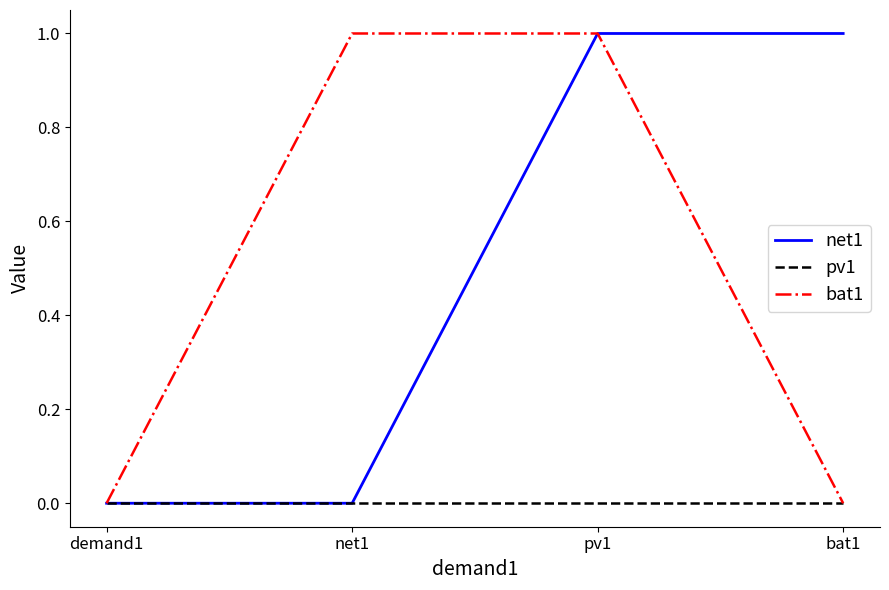

Which series changed the most between demand1 and bat1?

net1